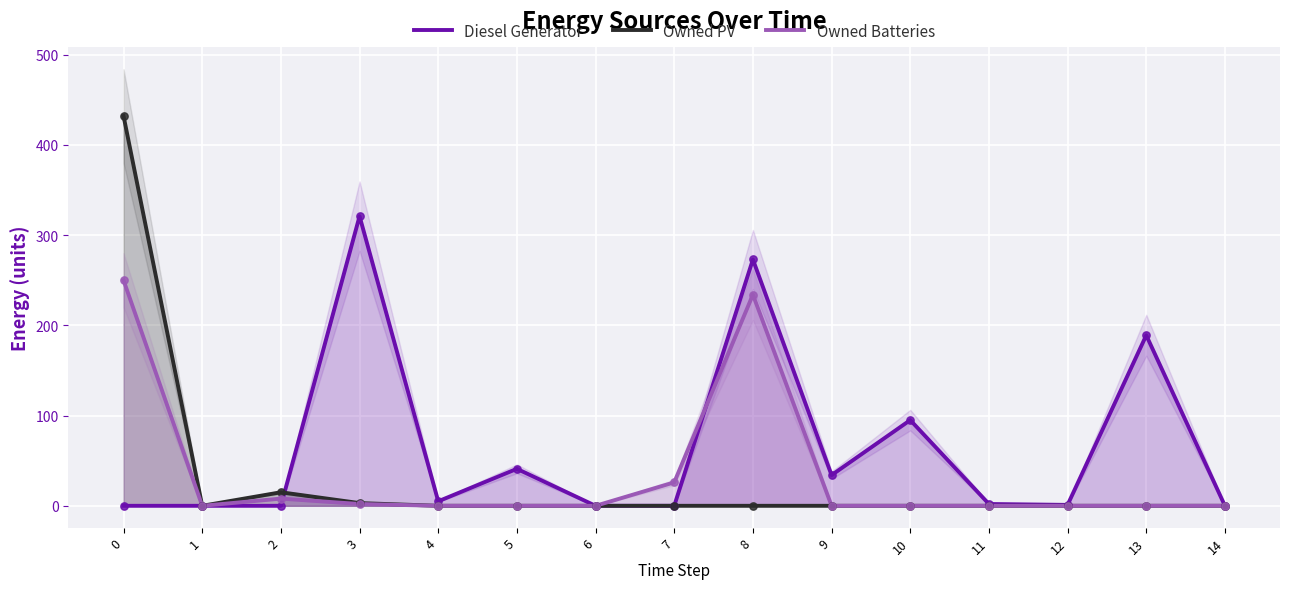

Which series has the largest total across all categories?

Diesel Generator